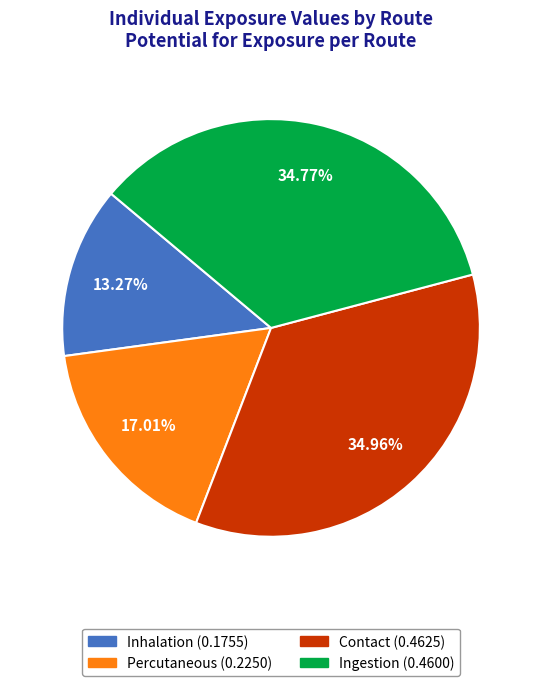

How many slices are in this pie chart?

4